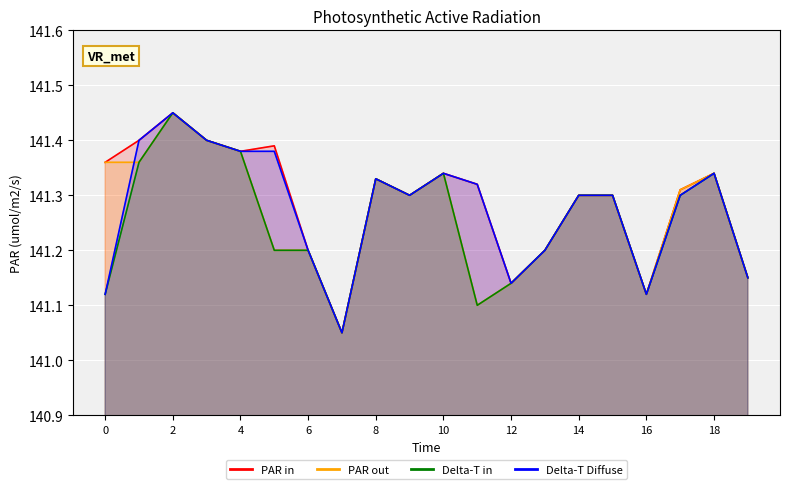

What is the lowest value of the Delta-T in series?

141.1